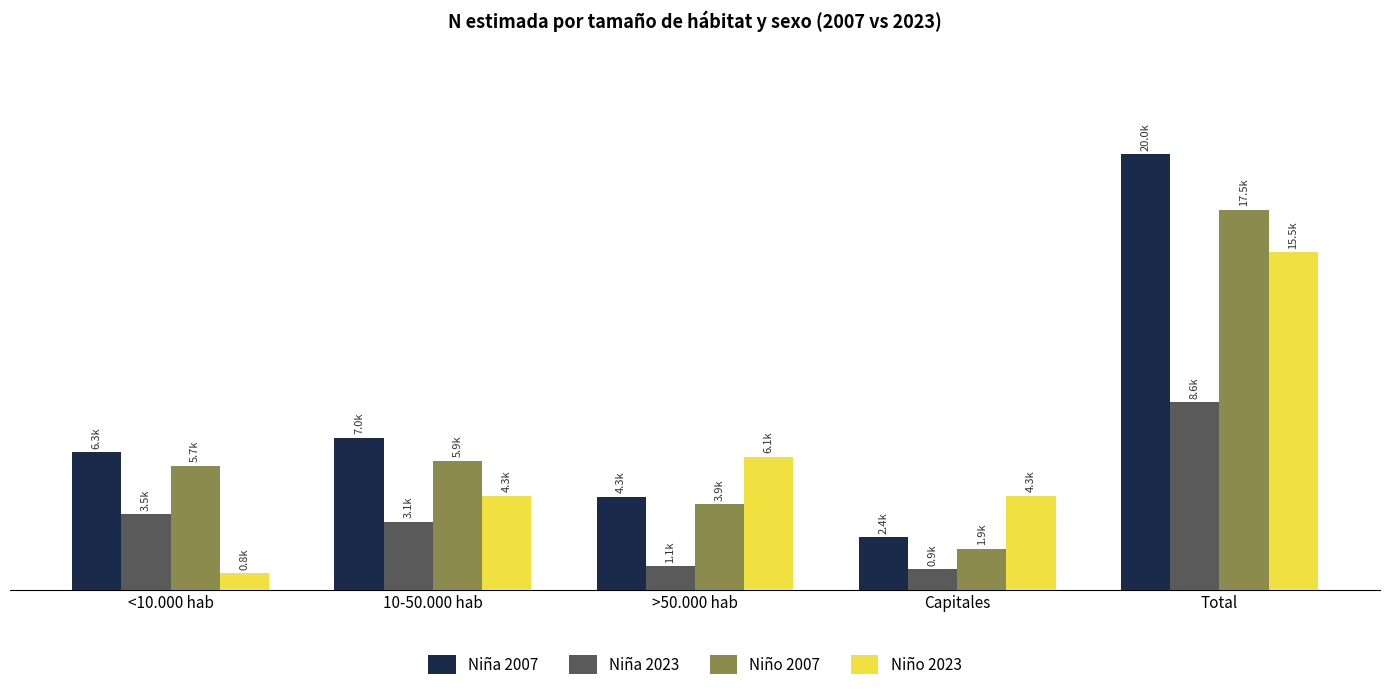

Are the bars grouped side by side (vs. stacked)?

Yes